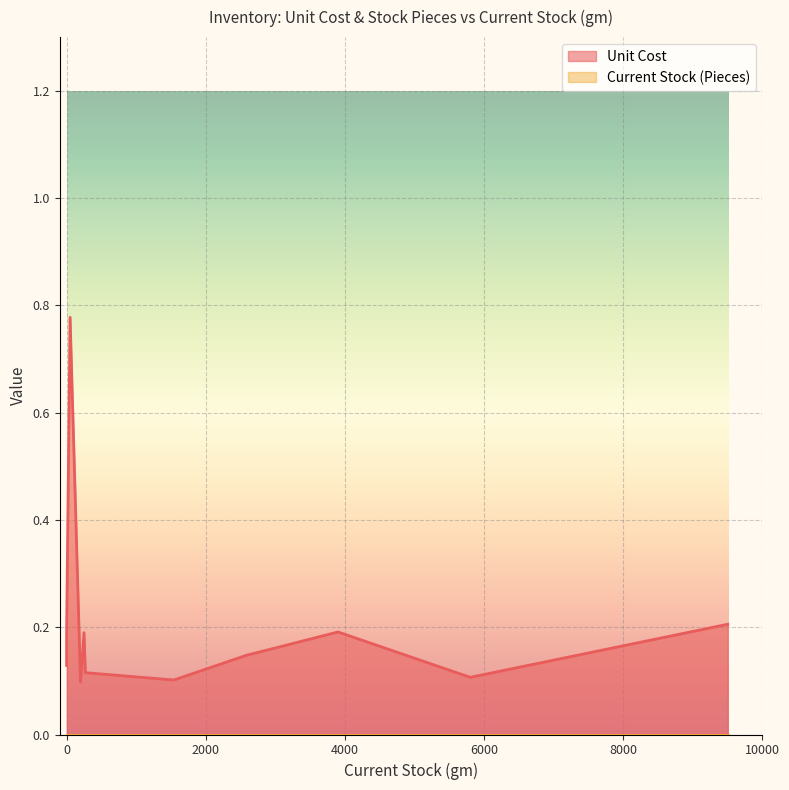

True or false: Current Stock (Pieces) has more than 0 points higher than both neighbors.

False